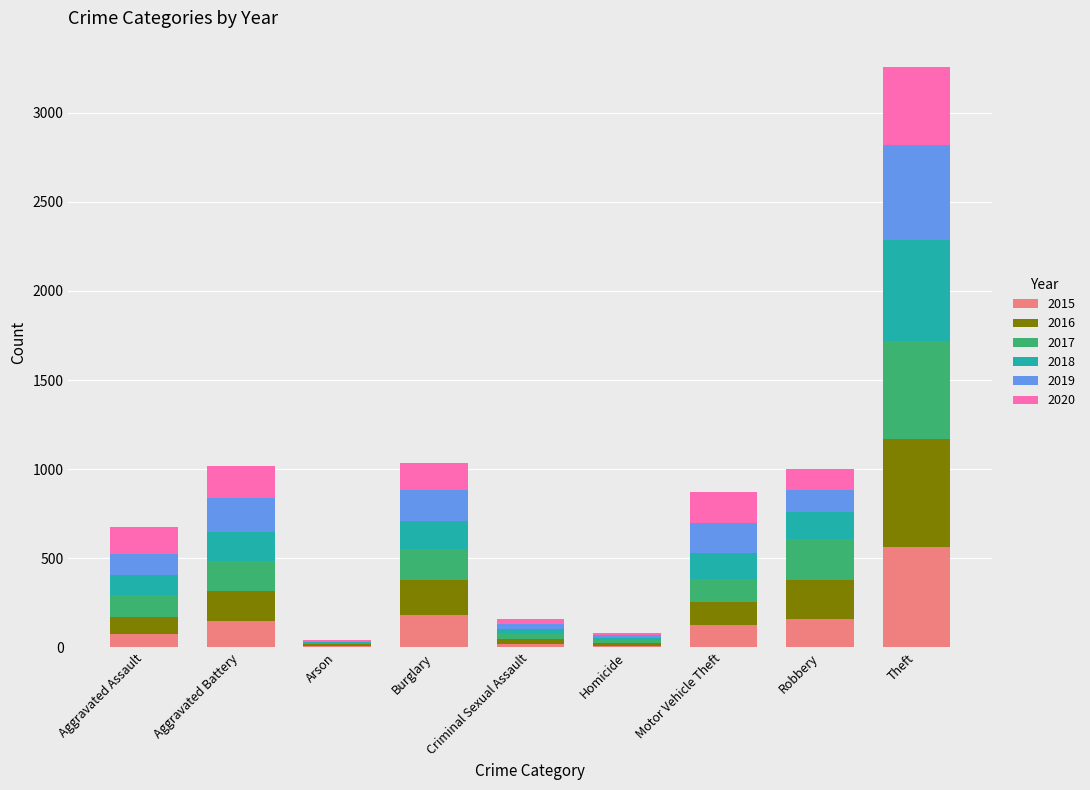

What is the total value across all series at Robbery?

999